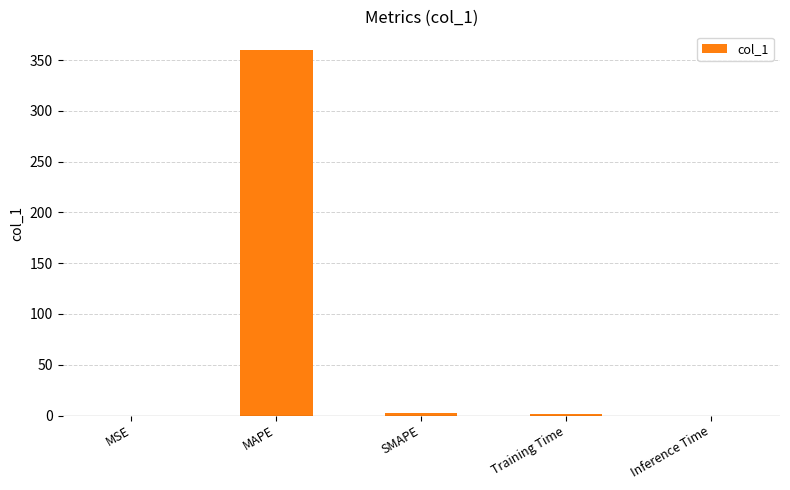

What is the sum of all values?

364.0